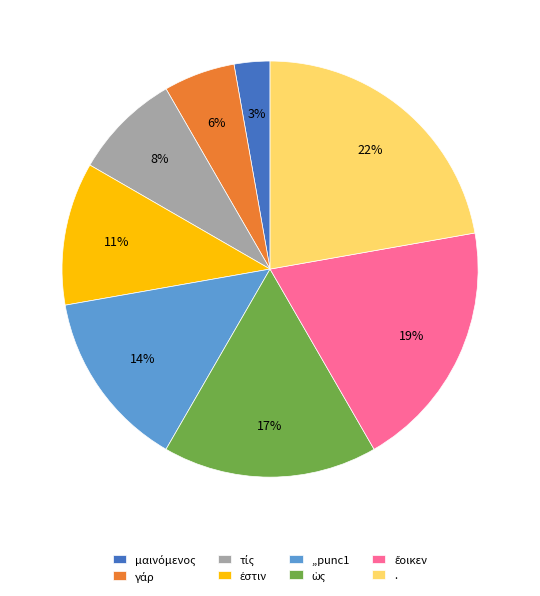

To the nearest percent, what is the difference between the largest and smallest slice percentages?

19%